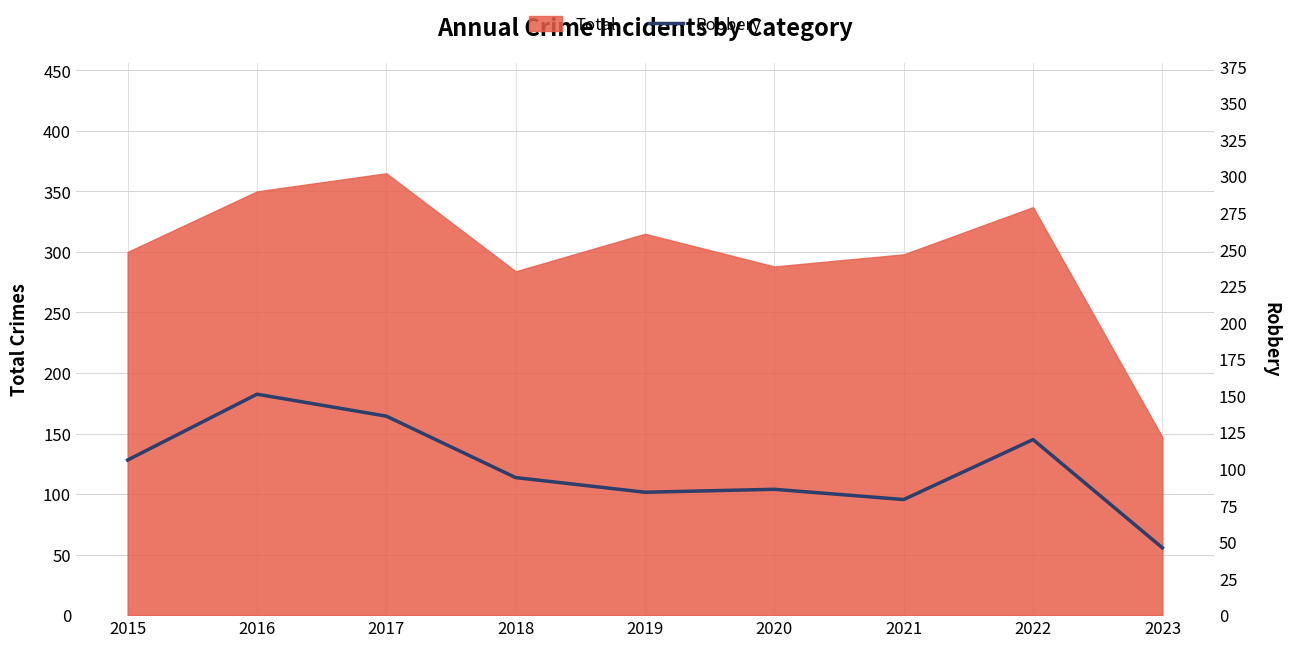

Which label corresponds to the smallest value in the chart?

2023